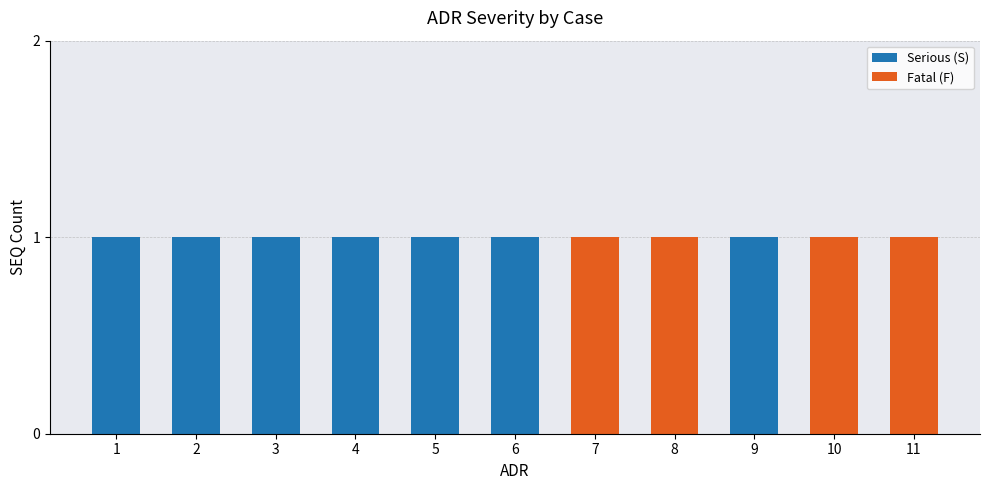

What is the sum of all Serious (S) values?

7